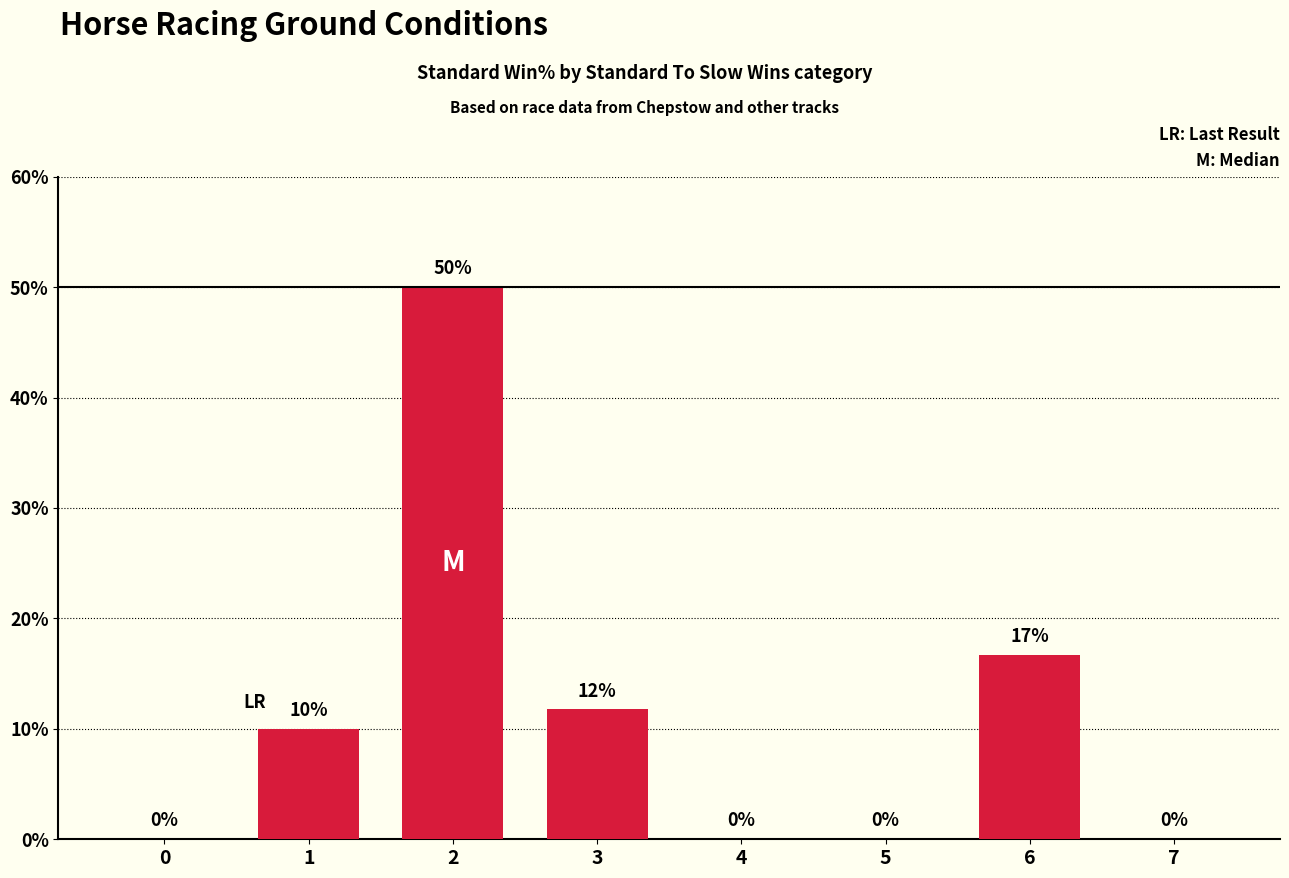

At which label is the value closest to 25?

6